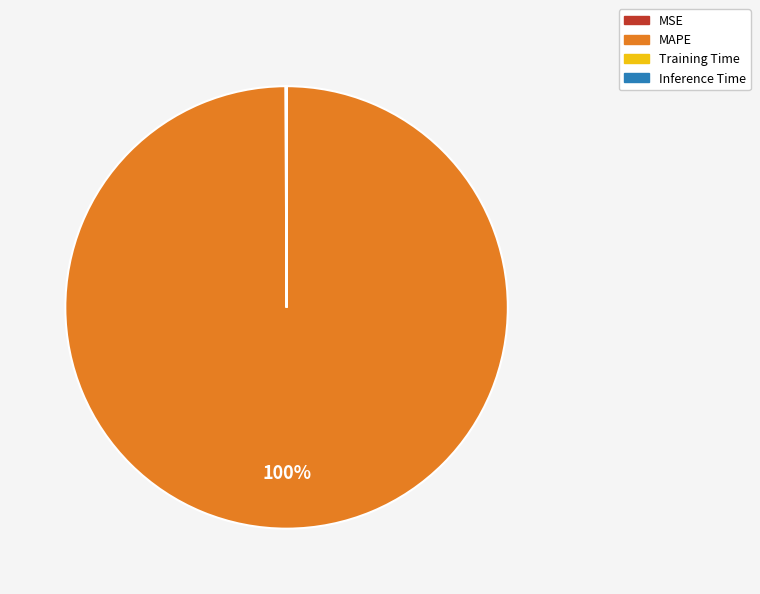

To the nearest percent, what is the difference between the largest and smallest slice percentages?

100%